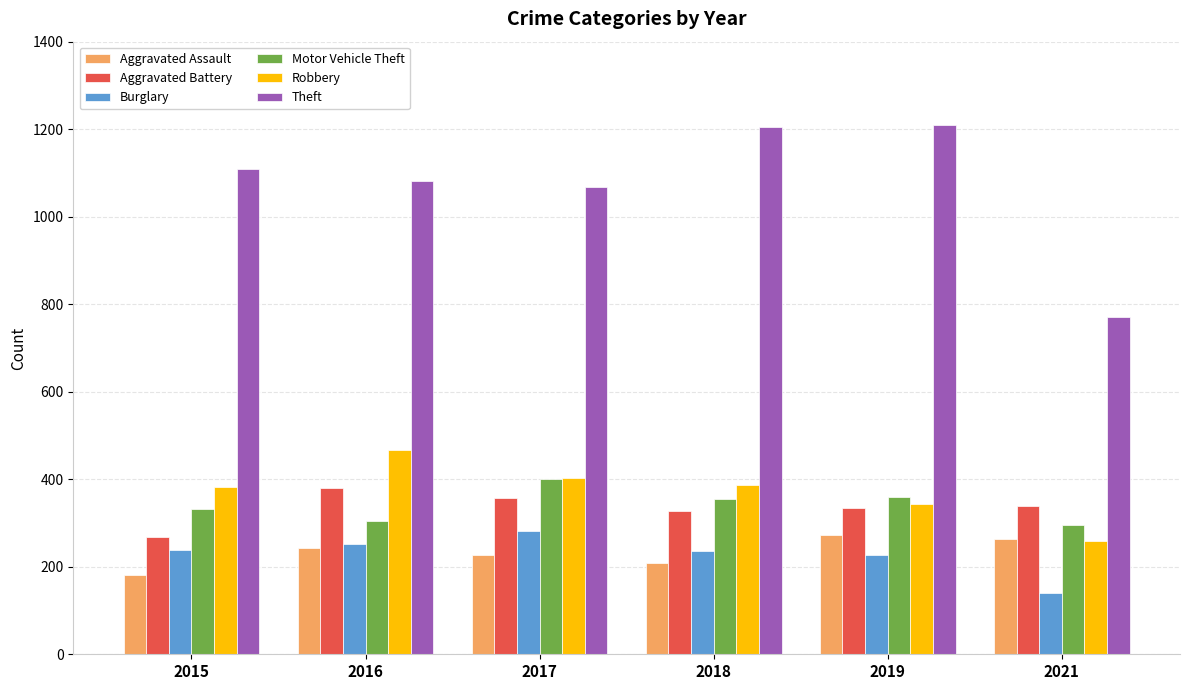

What is the minimum value shown in the chart?

139